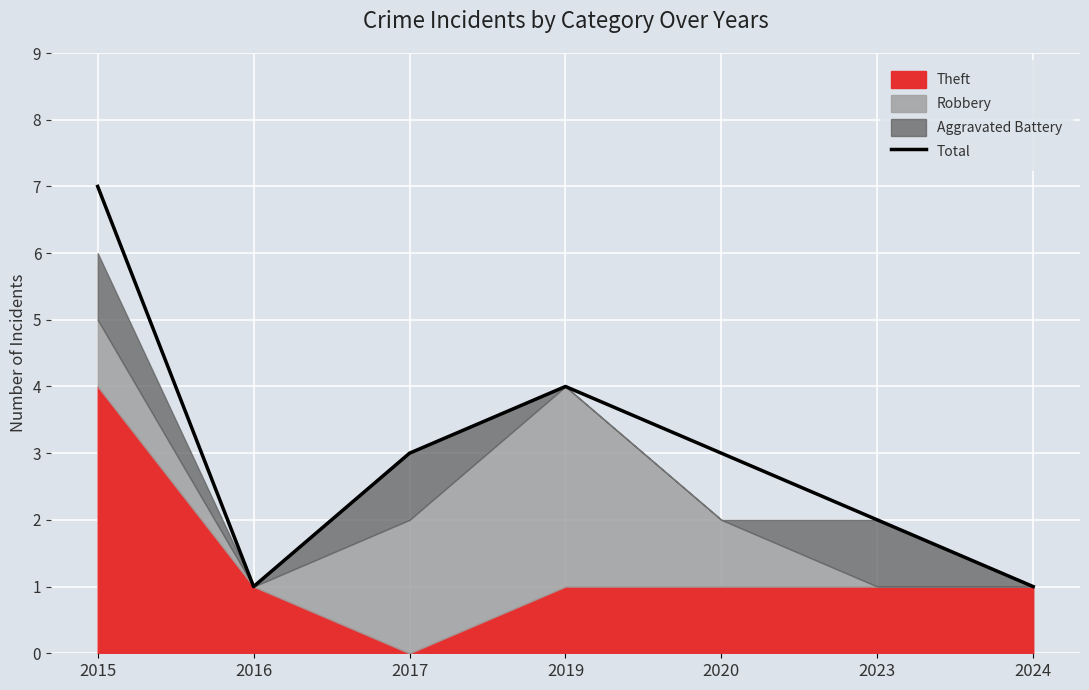

What is the ratio of the value at 2023 to the value at 2016?

2.0